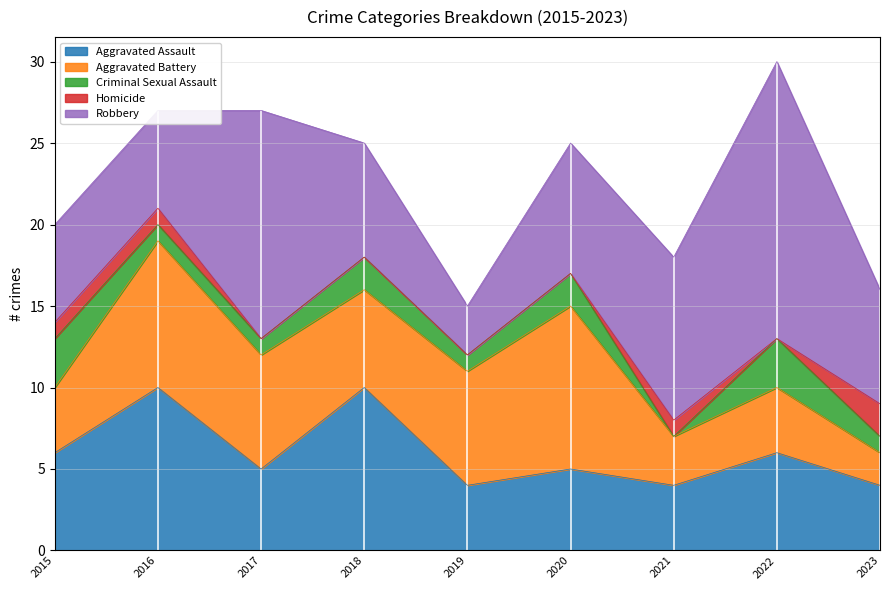

Where does the Aggravated Assault series first go above 5?

2015